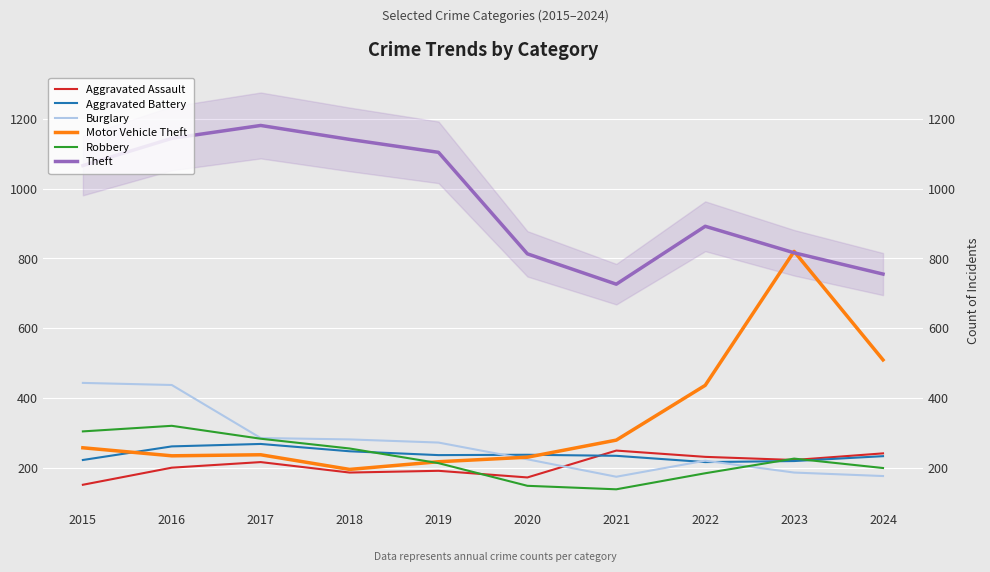

Reading left to right, what are all the values shown in this chart?

Aggravated Assault: 151	200	216	186	191	172	249	231	222	241
Aggravated Battery: 222	261	268	247	236	237	234	216	219	233
Burglary: 443	437	285	281	272	224	174	220	186	176
Motor Vehicle Theft: 257	234	237	195	217	230	279	436	820	509
Robbery: 304	320	283	255	213	148	138	184	226	199
Theft: 1066	1144	1181	1141	1104	813	726	892	816	755